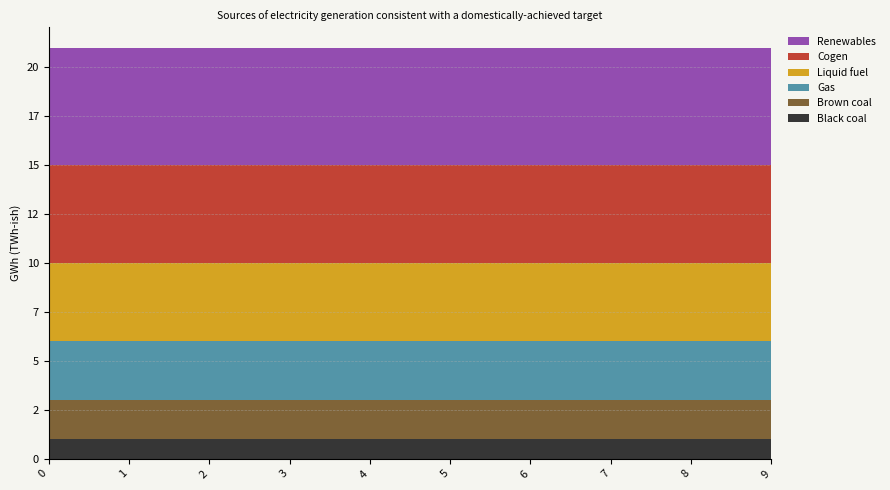

Reading left to right, list all the values displayed in this chart.

1: 0=1	1=1	2=1	3=1	4=1	5=1	6=1	7=1	8=1	9=1
2: 0=2	1=2	2=2	3=2	4=2	5=2	6=2	7=2	8=2	9=2
3: 0=3	1=3	2=3	3=3	4=3	5=3	6=3	7=3	8=3	9=3
4: 0=4	1=4	2=4	3=4	4=4	5=4	6=4	7=4	8=4	9=4
5: 0=5	1=5	2=5	3=5	4=5	5=5	6=5	7=5	8=5	9=5
6: 0=6	1=6	2=6	3=6	4=6	5=6	6=6	7=6	8=6	9=6